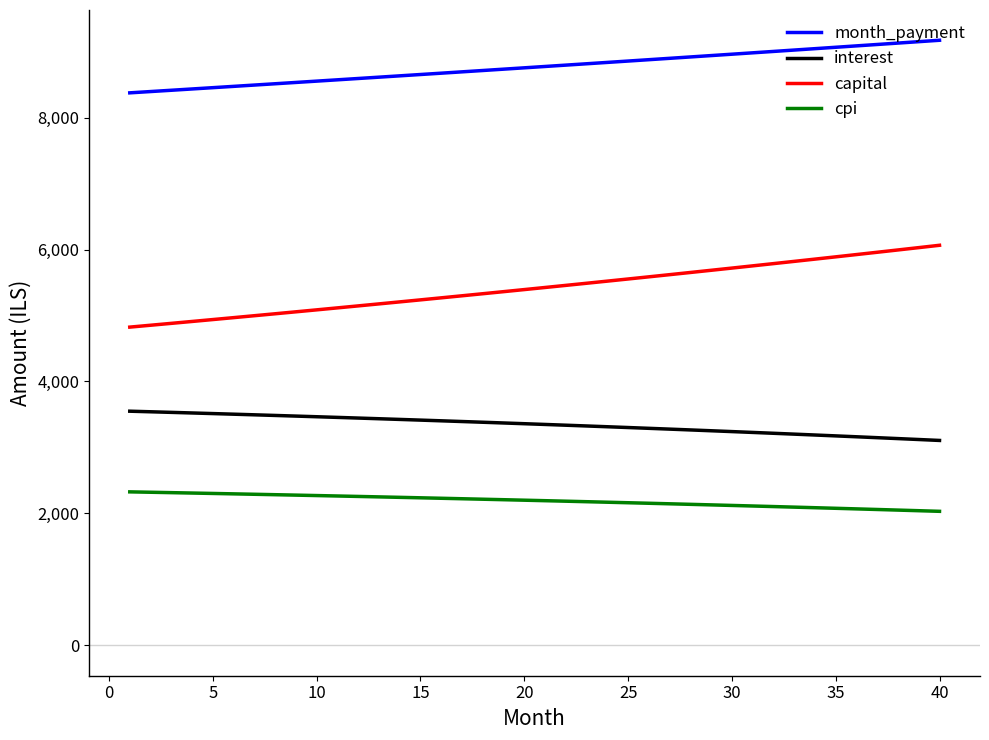

Which series has the largest total across all categories?

month_payment